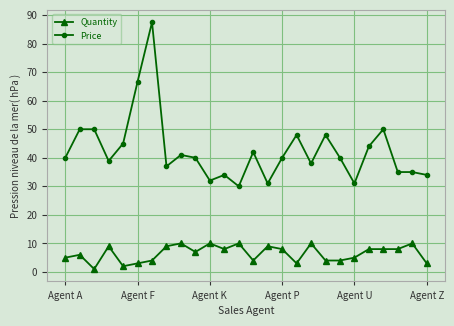

Count the Quantity values in the range 4 to 9.

16